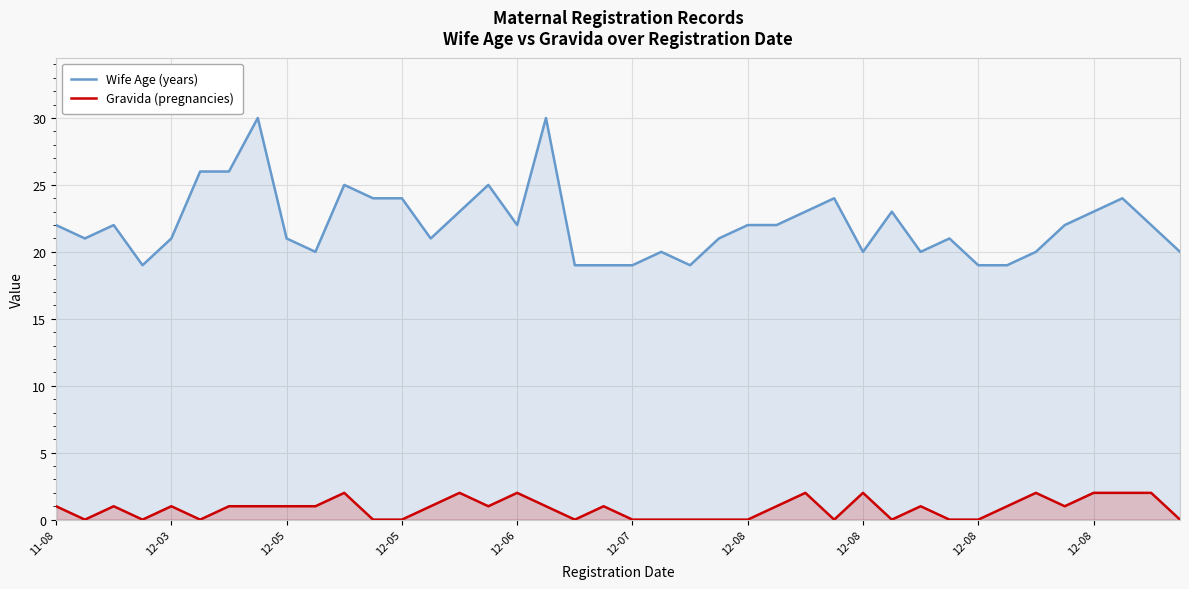

What are all the series names shown in the legend?

Wife Age (years), Gravida (pregnancies)